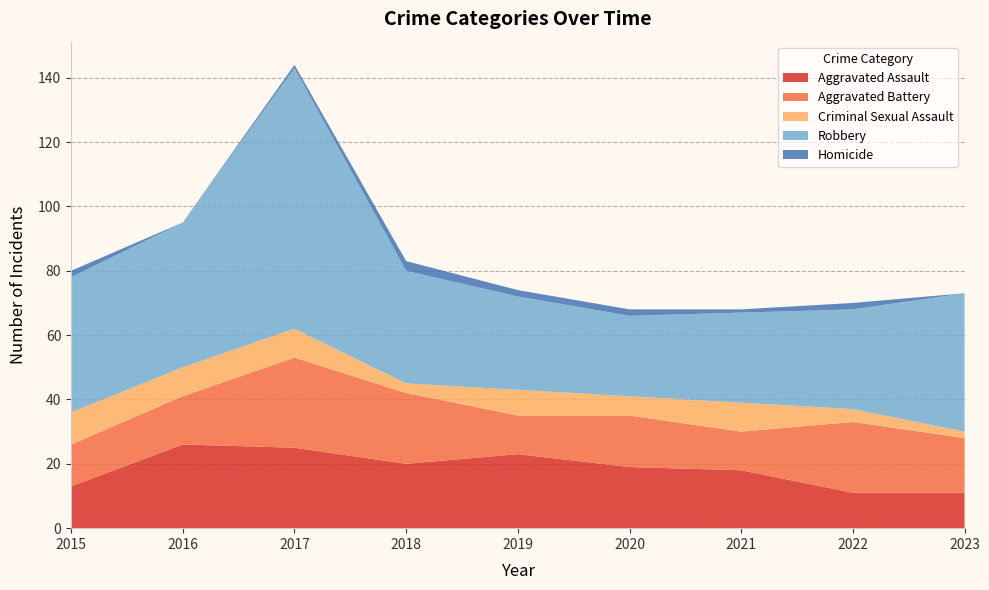

Reading right to left, what are all the values shown in this chart?

Aggravated Assault: 11	11	18	19	23	20	25	26	13
Aggravated Battery: 17	22	12	16	12	22	28	15	13
Criminal Sexual Assault: 2	4	9	6	8	3	9	9	10
Robbery: 43	31	28	25	29	35	81	45	42
Homicide: 0	2	1	2	2	3	1	0	2